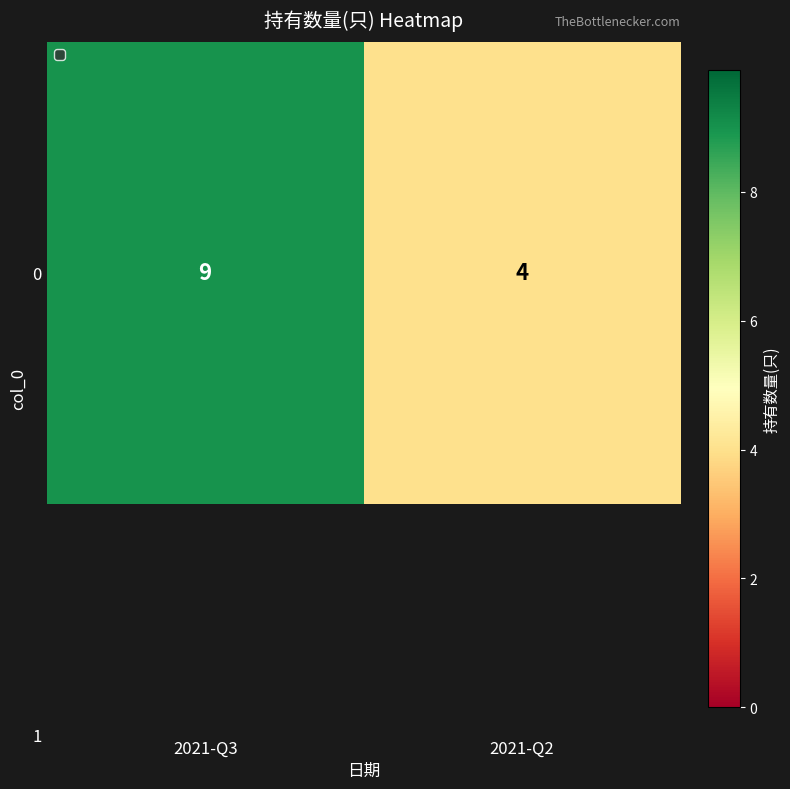

At which category does the chart reach its minimum across all series?

2021-Q2